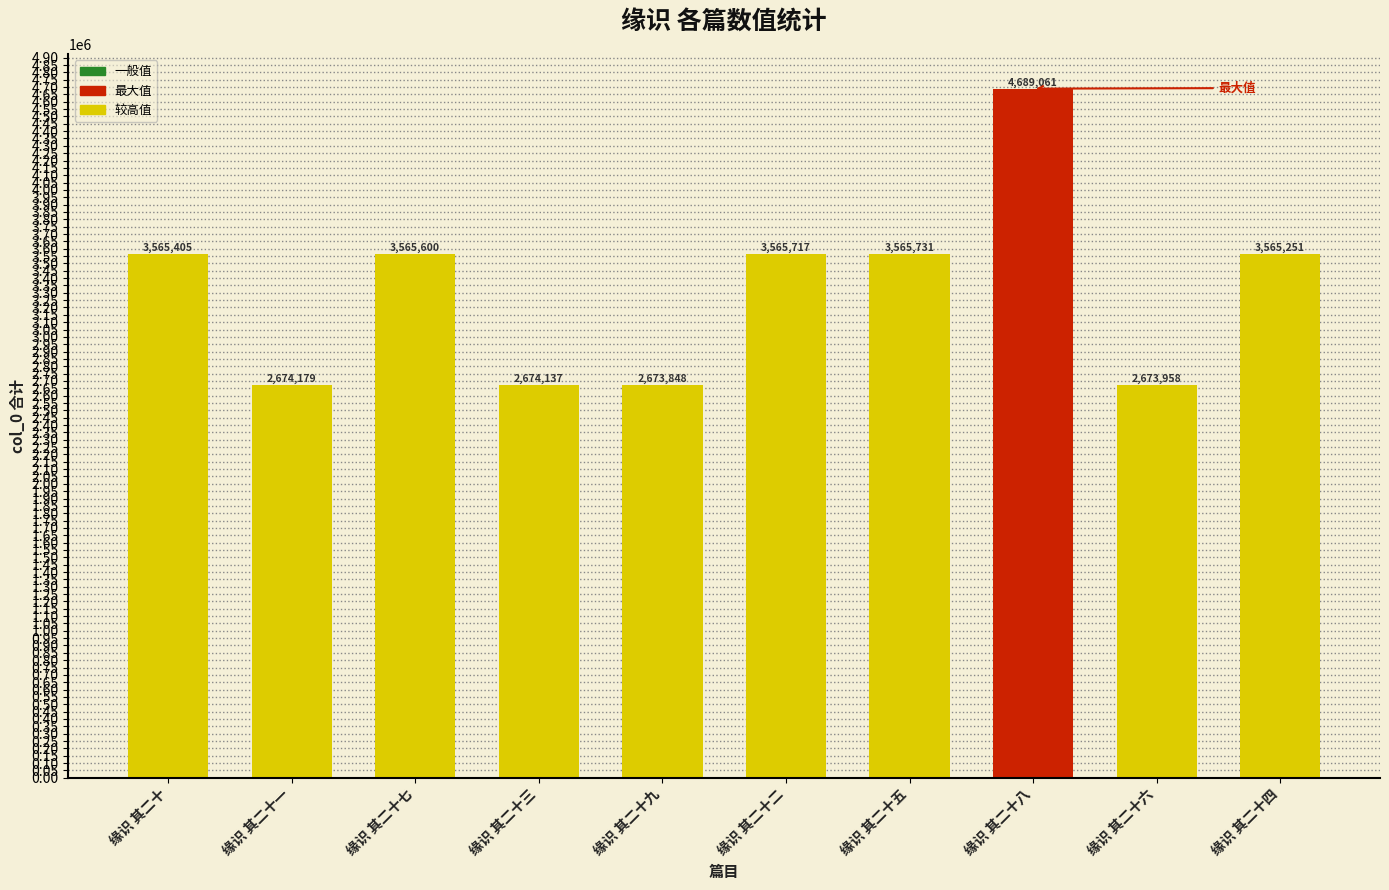

Reading left to right, list all the values displayed in this chart.

3565405	2674179	3565600	2674137	2673848	3565717	3565731	4689061	2673958	3565251